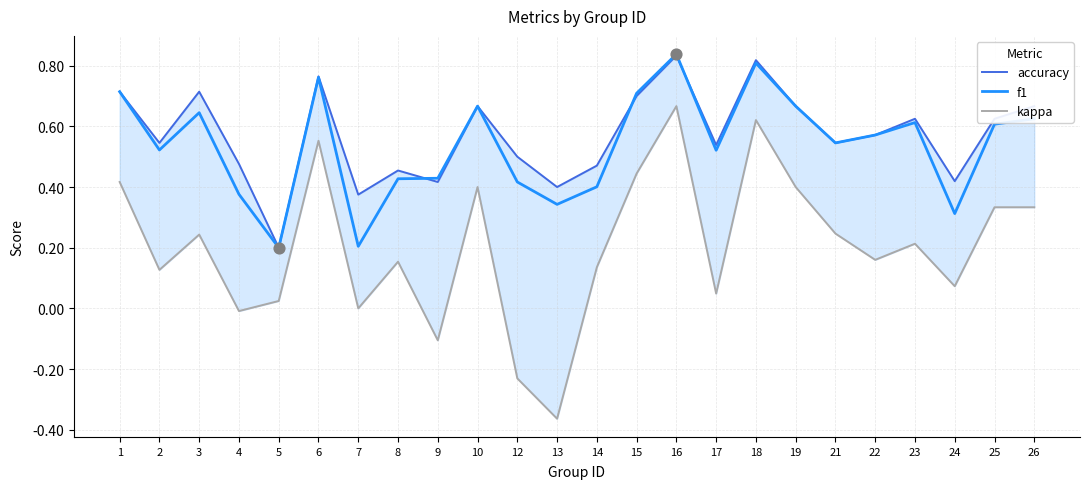

At which category is the sum across all series the highest?

16